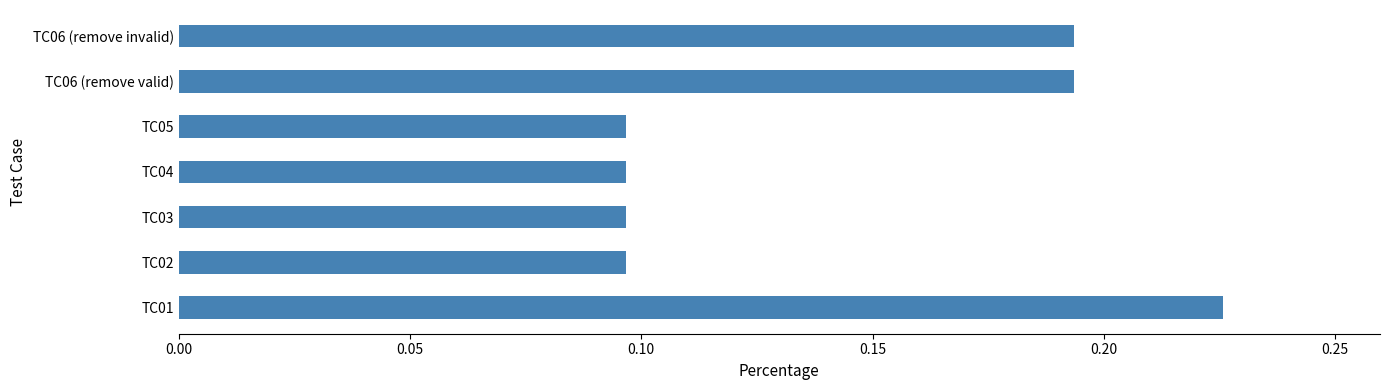

The value at TC05 is 0.0. True or false?

False